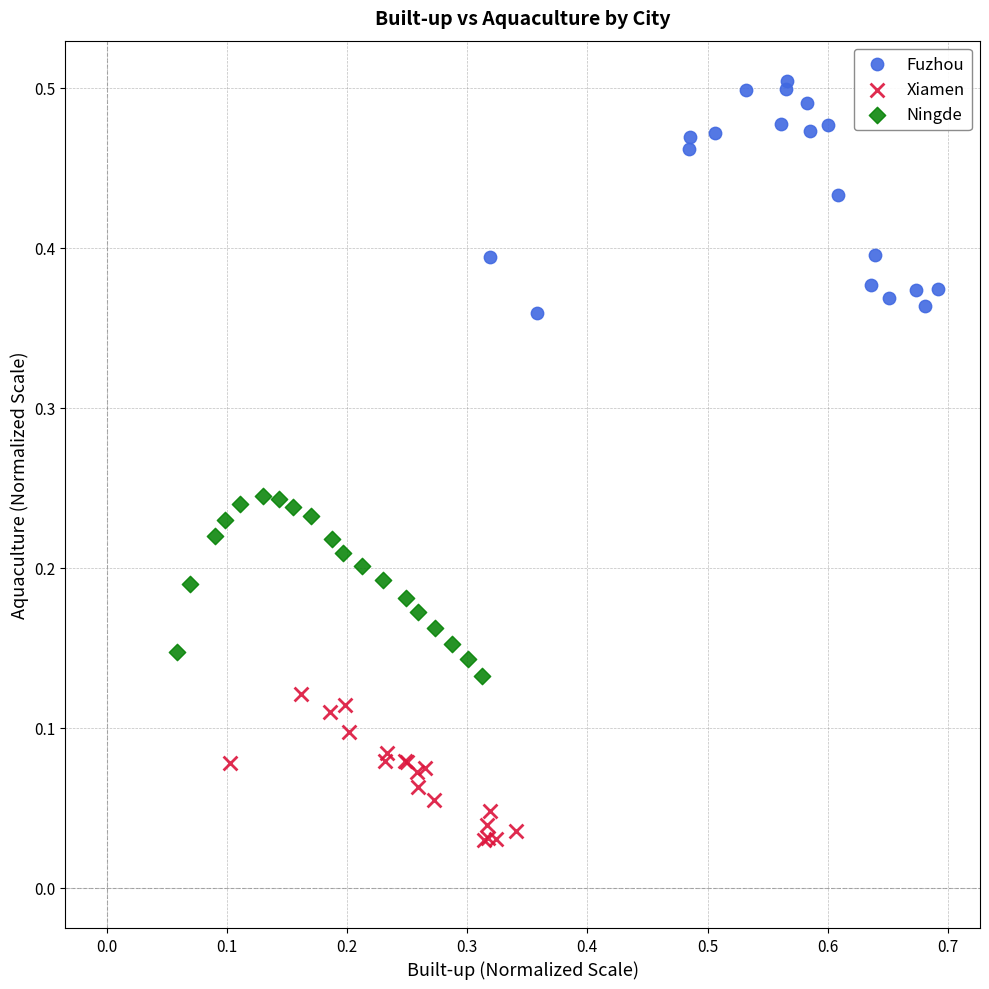

Which series has the largest Y range (max minus min)?

Fuzhou